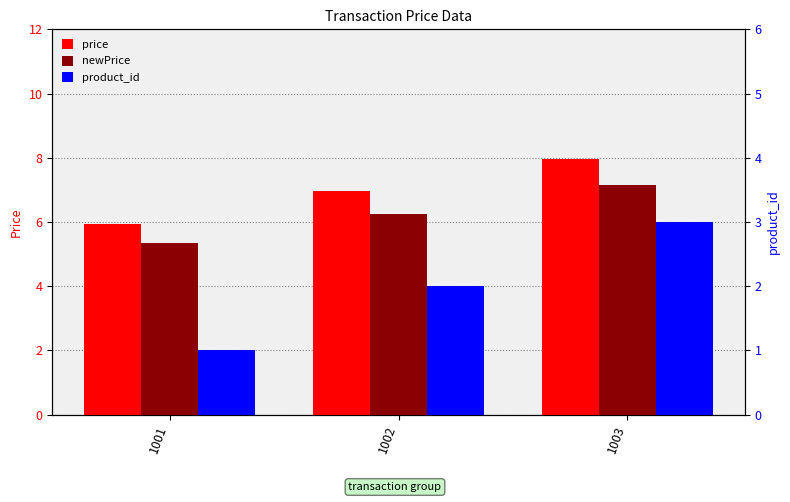

Reading left to right, extract all data points from this chart.

price: 1001=6.0	1002=7.0	1003=8.0
newPrice: 1001=5.4	1002=6.3	1003=7.2
product_id: 1001=1.0	1002=2.0	1003=3.0